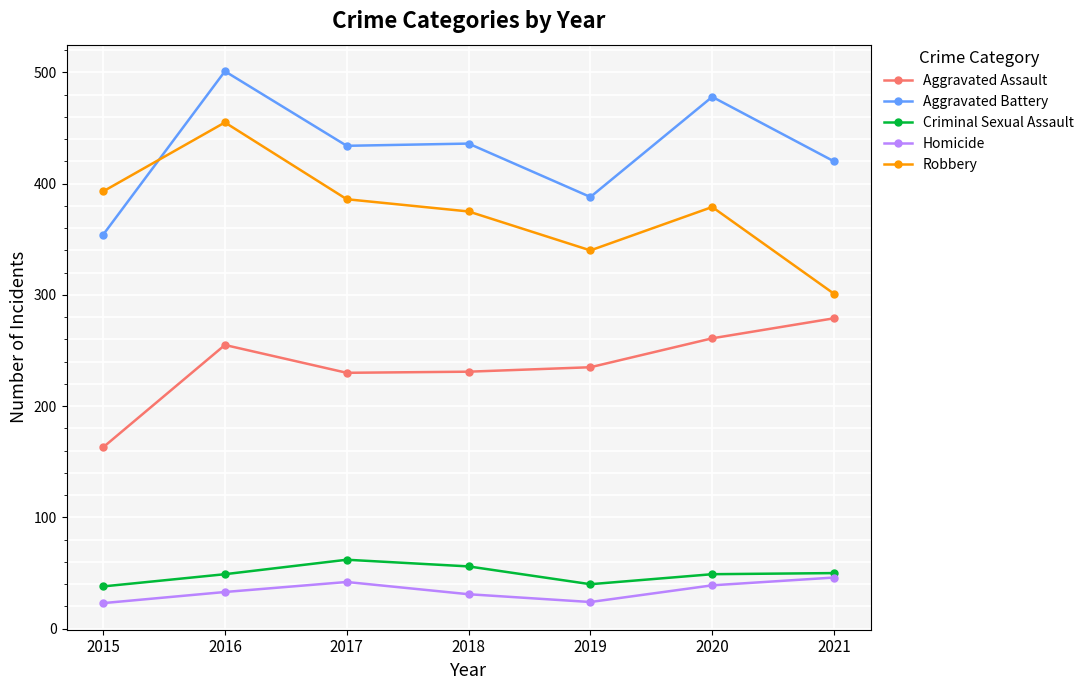

At which category is the sum across all series the highest?

2016